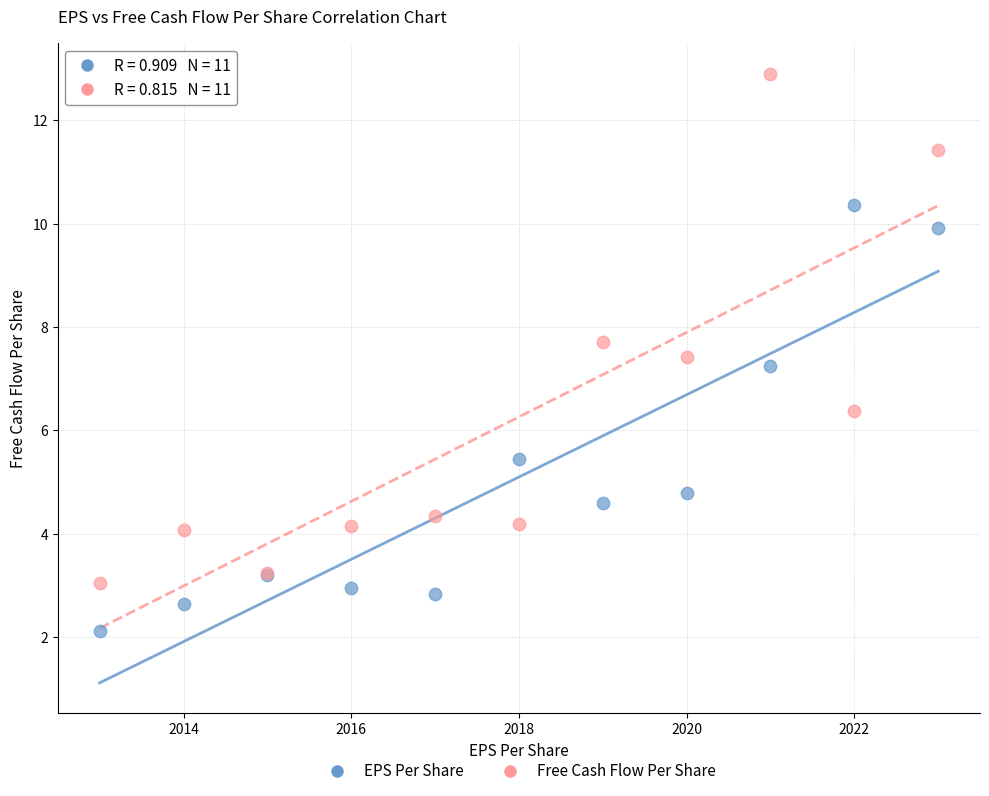

In the EPS Per Share series, what Y value is closest to 6?

5.4